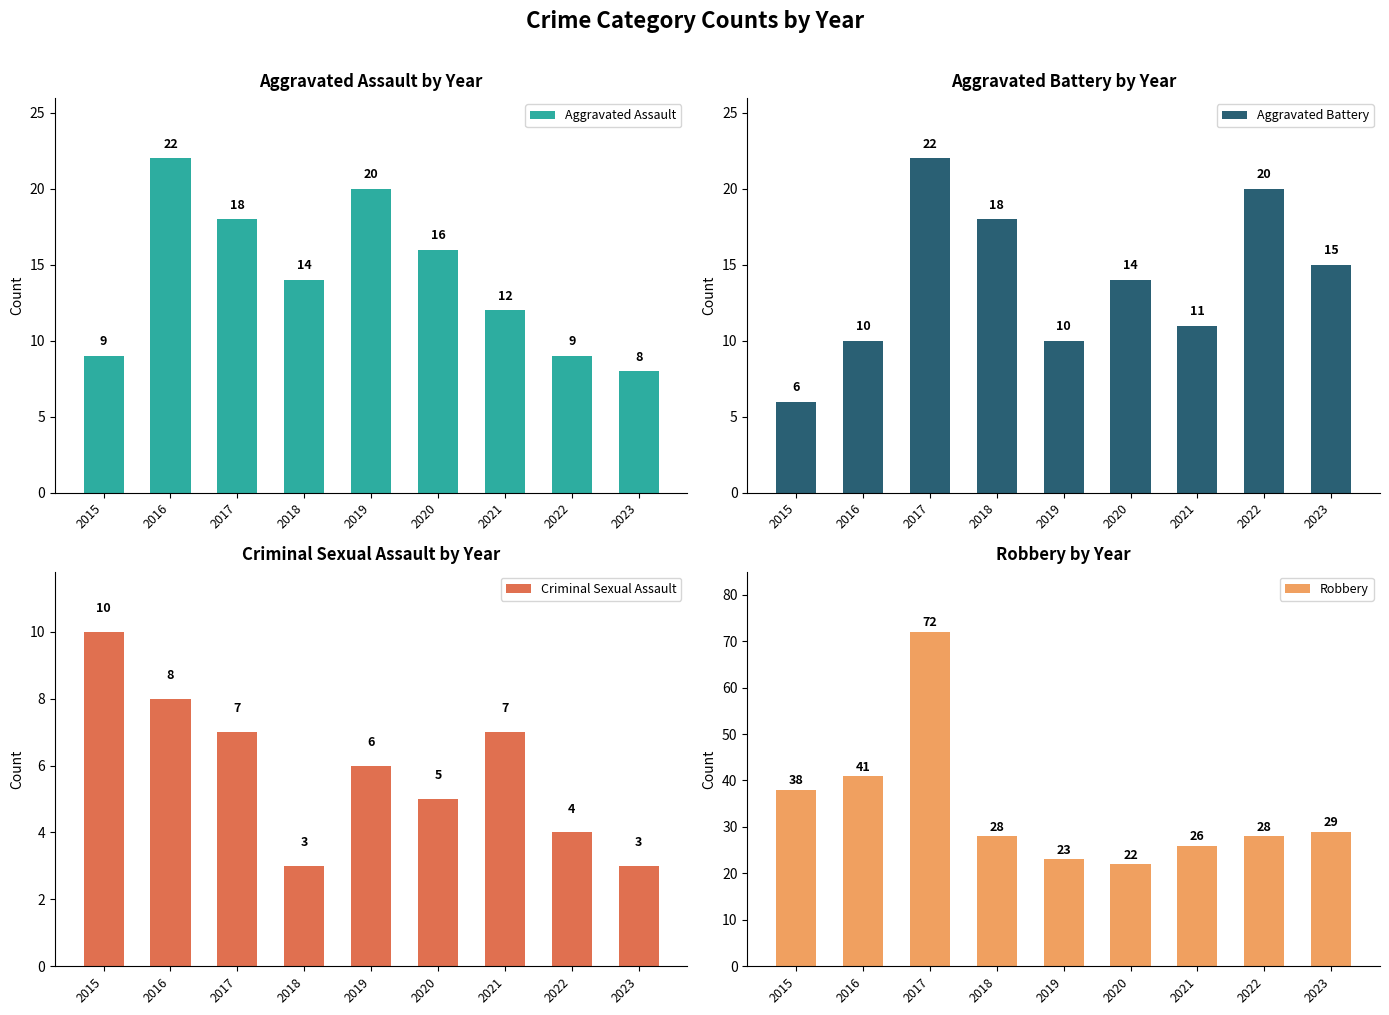

Is the value of Robbery at 2022 greater than the value of Aggravated Assault at 2015?

Yes